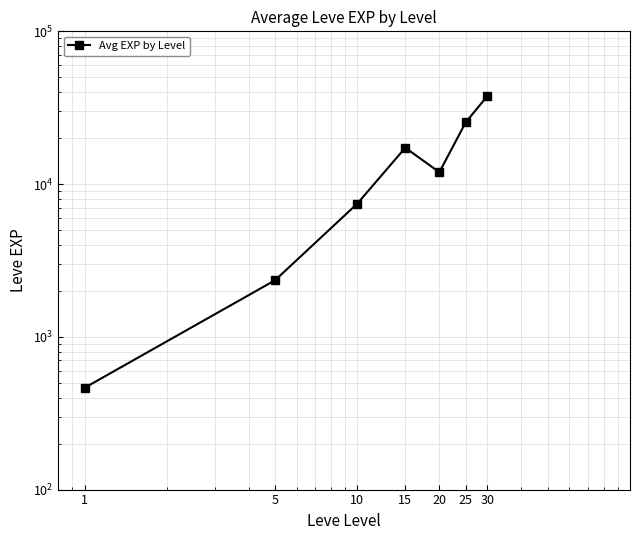

At which label is the value closest to 19091?

15